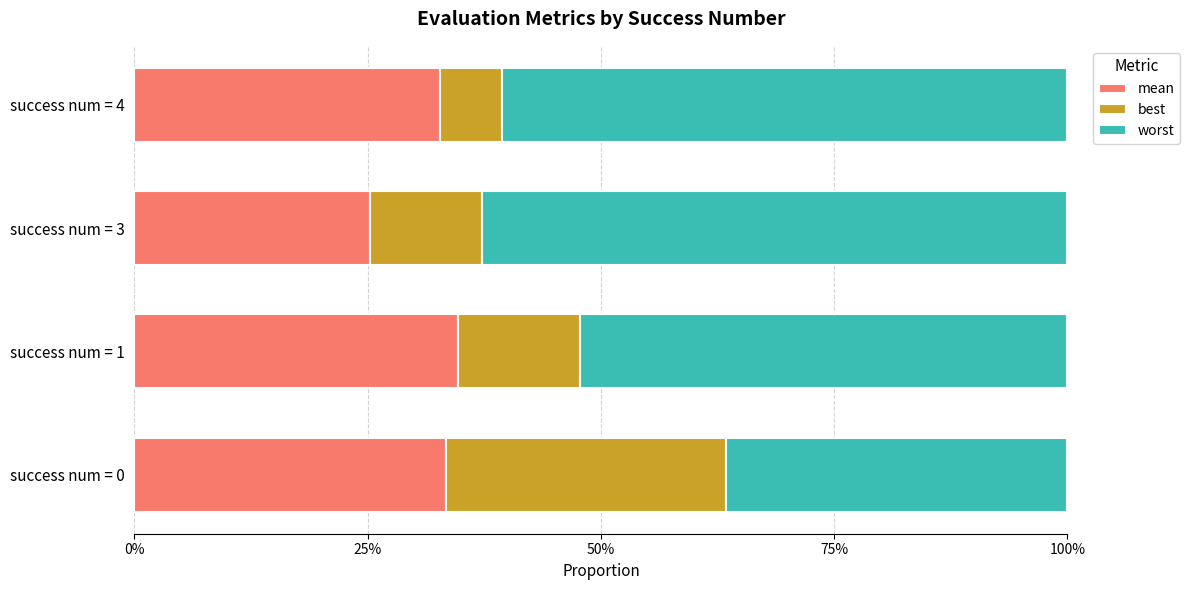

What are all the series names shown in the legend?

mean, best, worst